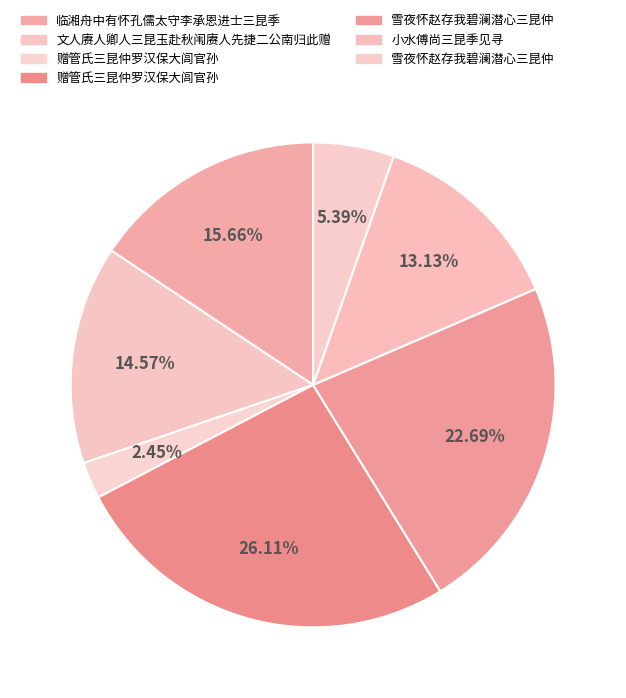

How many segments does this pie chart have?

7